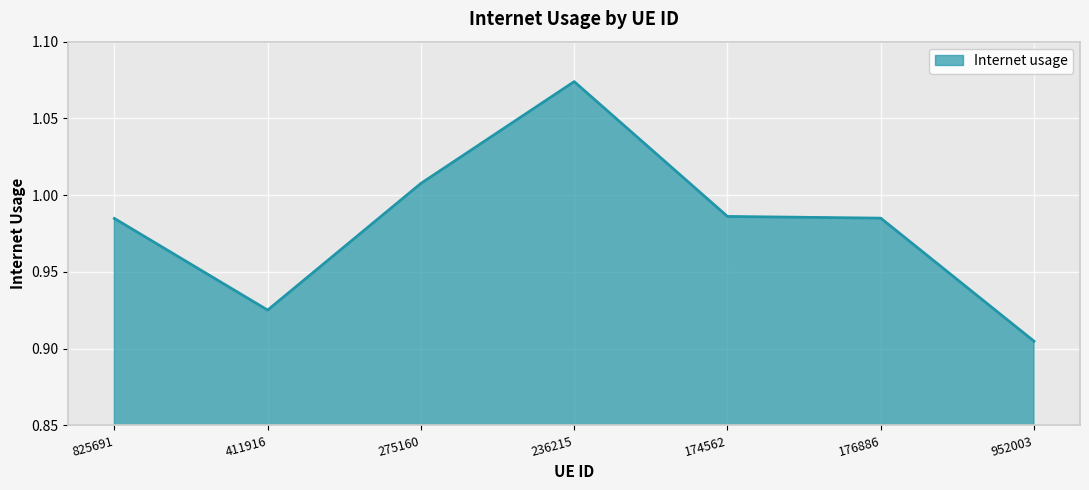

What position from the left is 176886?

6